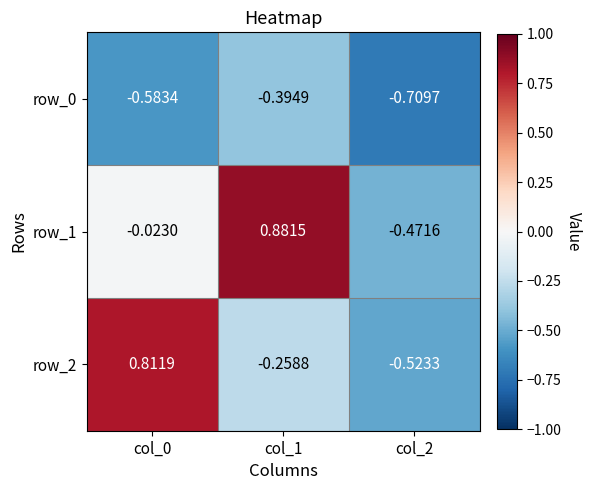

Which category has the lowest value in the row_0 series?

col_2